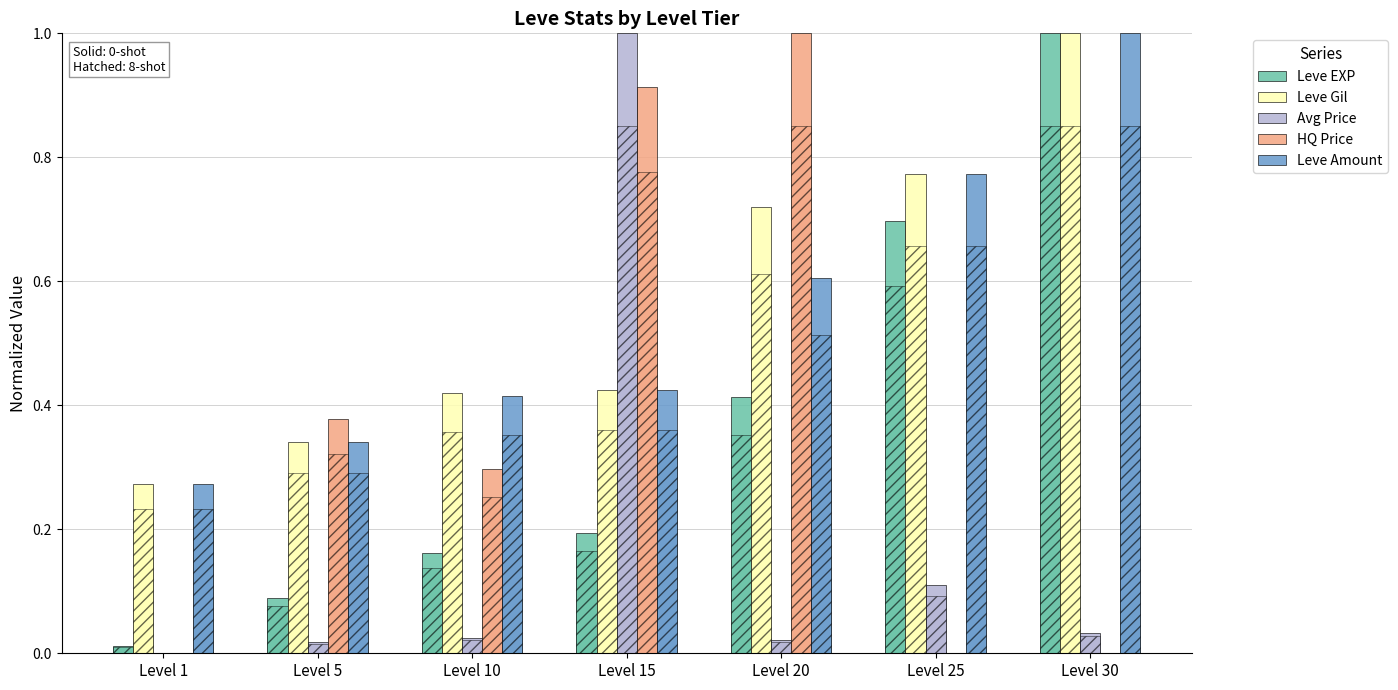

The Leve Gil series shows 0.4 at Level 10. True or false?

True